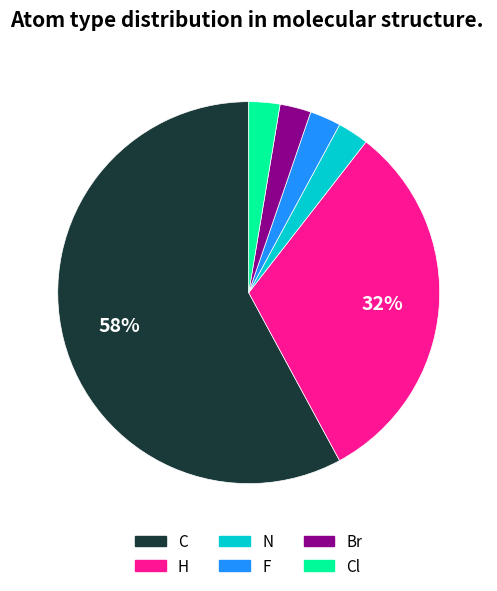

How many slices are in this pie chart?

6